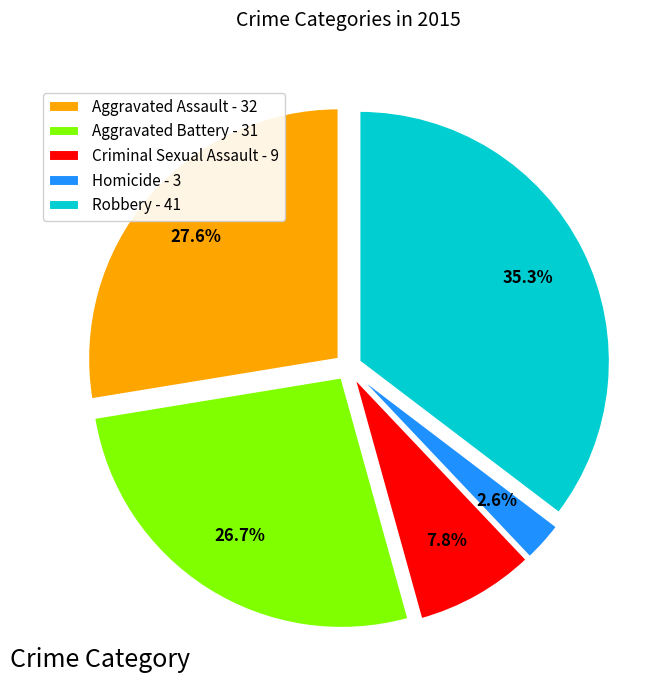

True or false: Robbery accounts for 35% of the total.

True